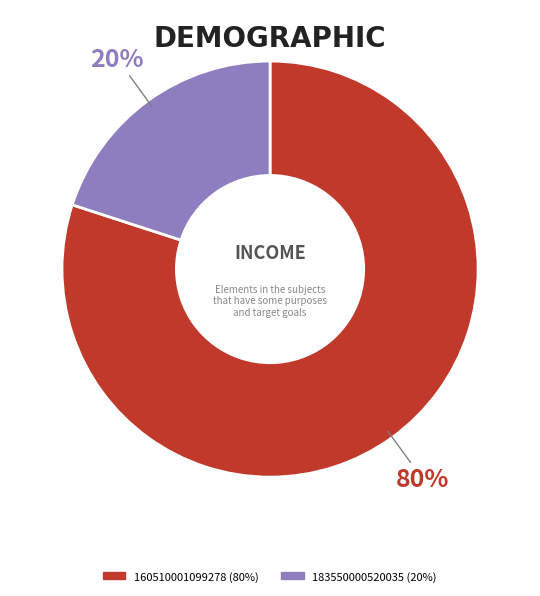

To the nearest percent, what is the combined percentage of 160510001099278 and 183550000520035?

100%